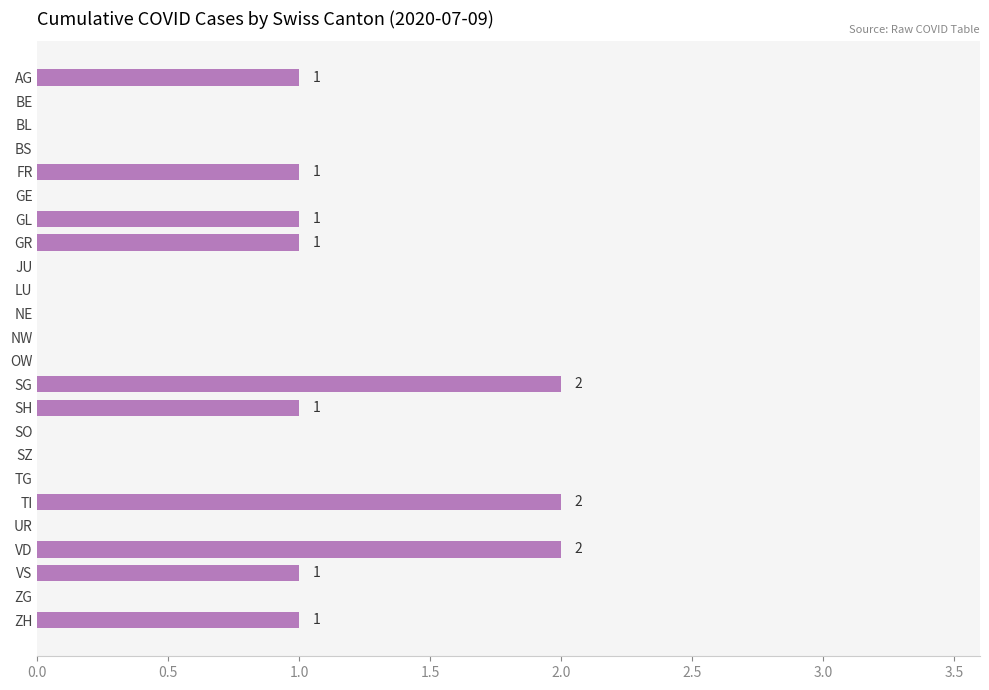

The value at JU is 0. True or false?

True